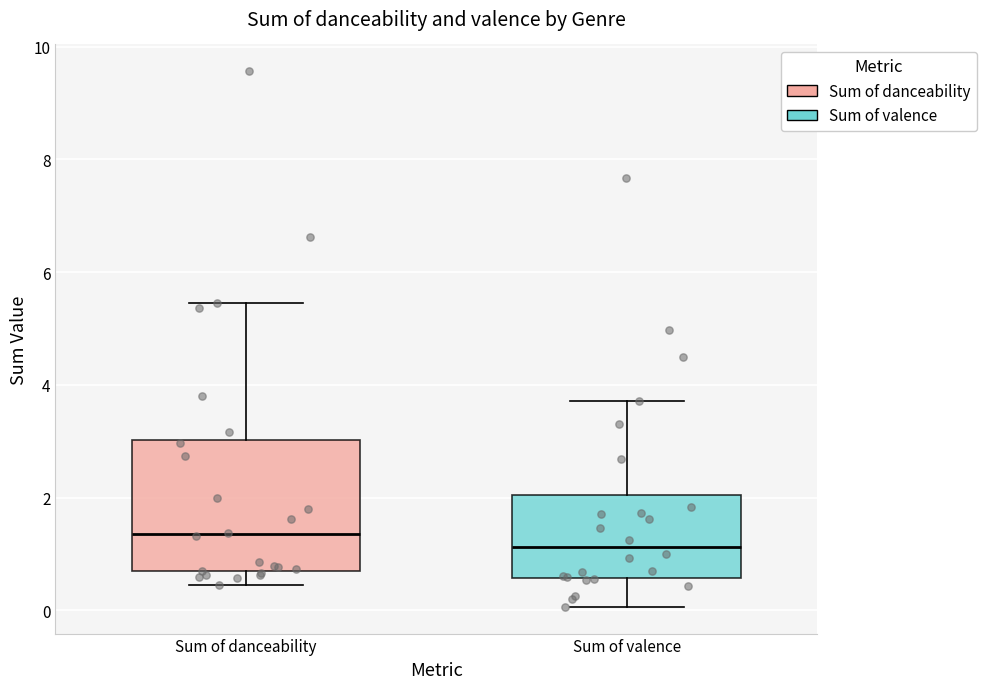

Reading left to right, read every box against the y-axis: the position of its median line, the range the box covers, and the ends of its whiskers. The values are not printed on the chart, so give them approximately, as read against the axis.

Sum of danceability: median 1.4, box 0.6 to 3.0, whiskers 0.4 to 5.4
Sum of valence: median 1.2, box 0.6 to 2.0, whiskers 0.0 to 3.8